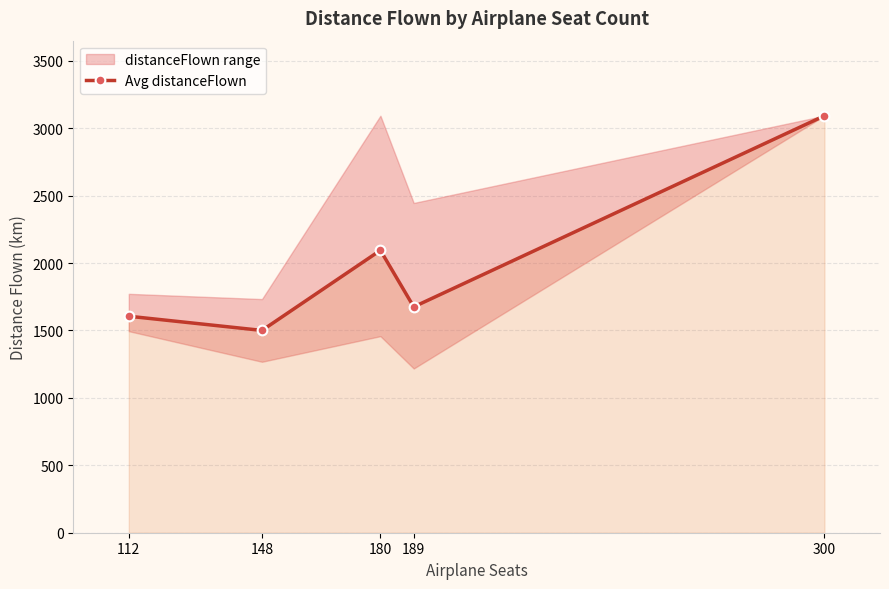

Approximately how many times larger is the value at 112 compared to 300?

0.5